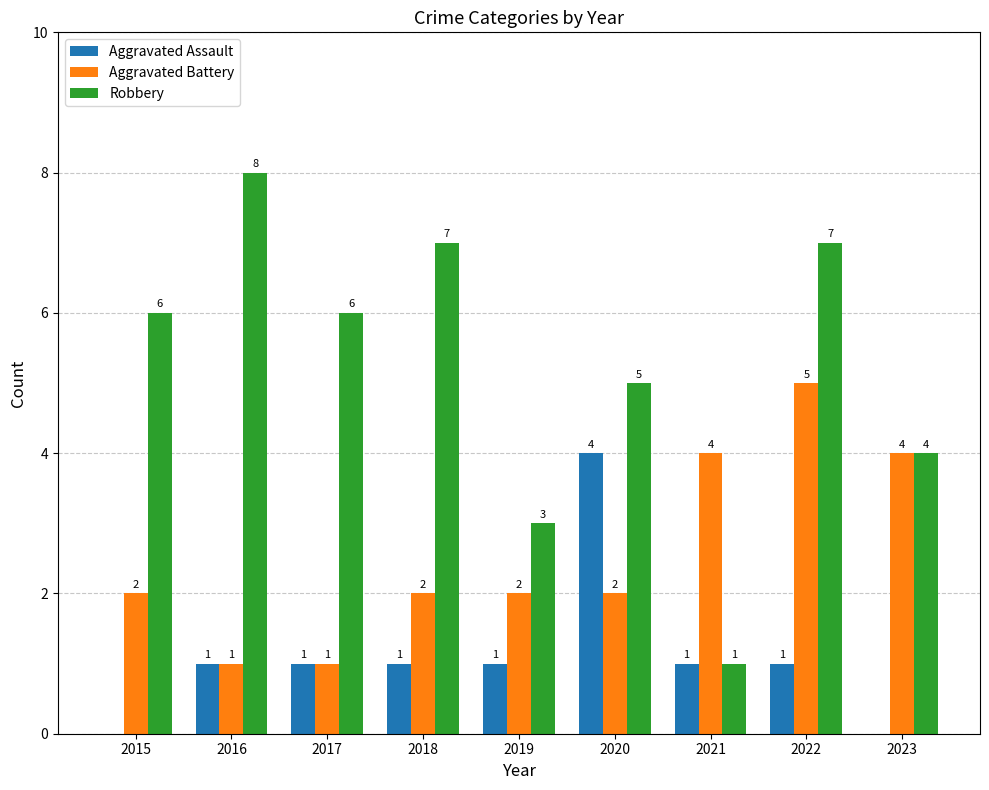

Is the value of Robbery at 2017 greater than the value of Aggravated Battery at 2016?

Yes